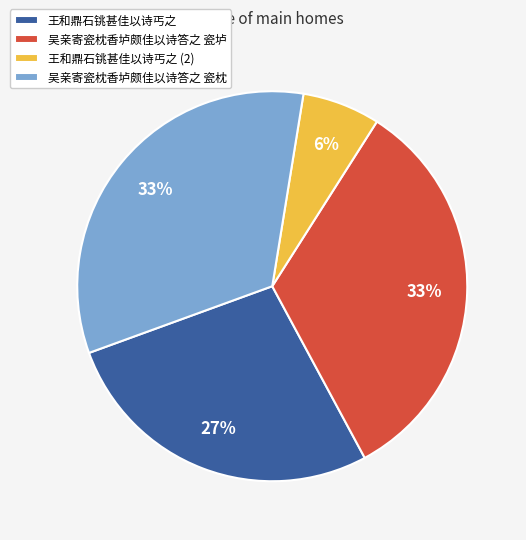

What is the ratio of the value at 吴亲寄瓷枕香垆颇佳以诗答之 瓷垆 to the value at 吴亲寄瓷枕香垆颇佳以诗答之 瓷枕?

1.0